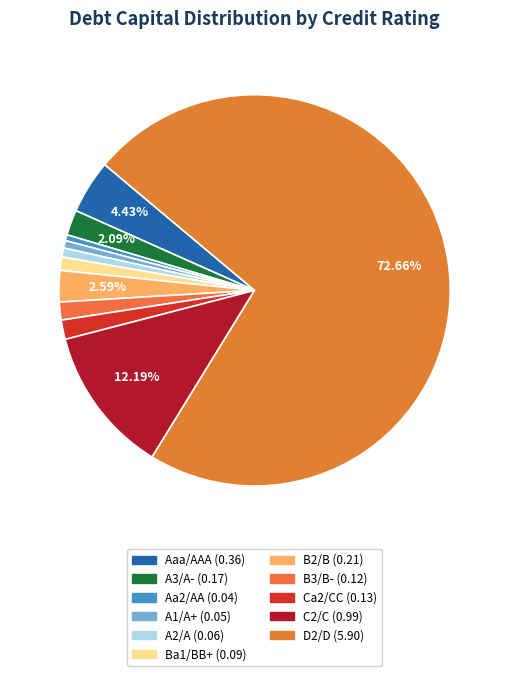

Which category has the biggest portion of the pie?

D2/D